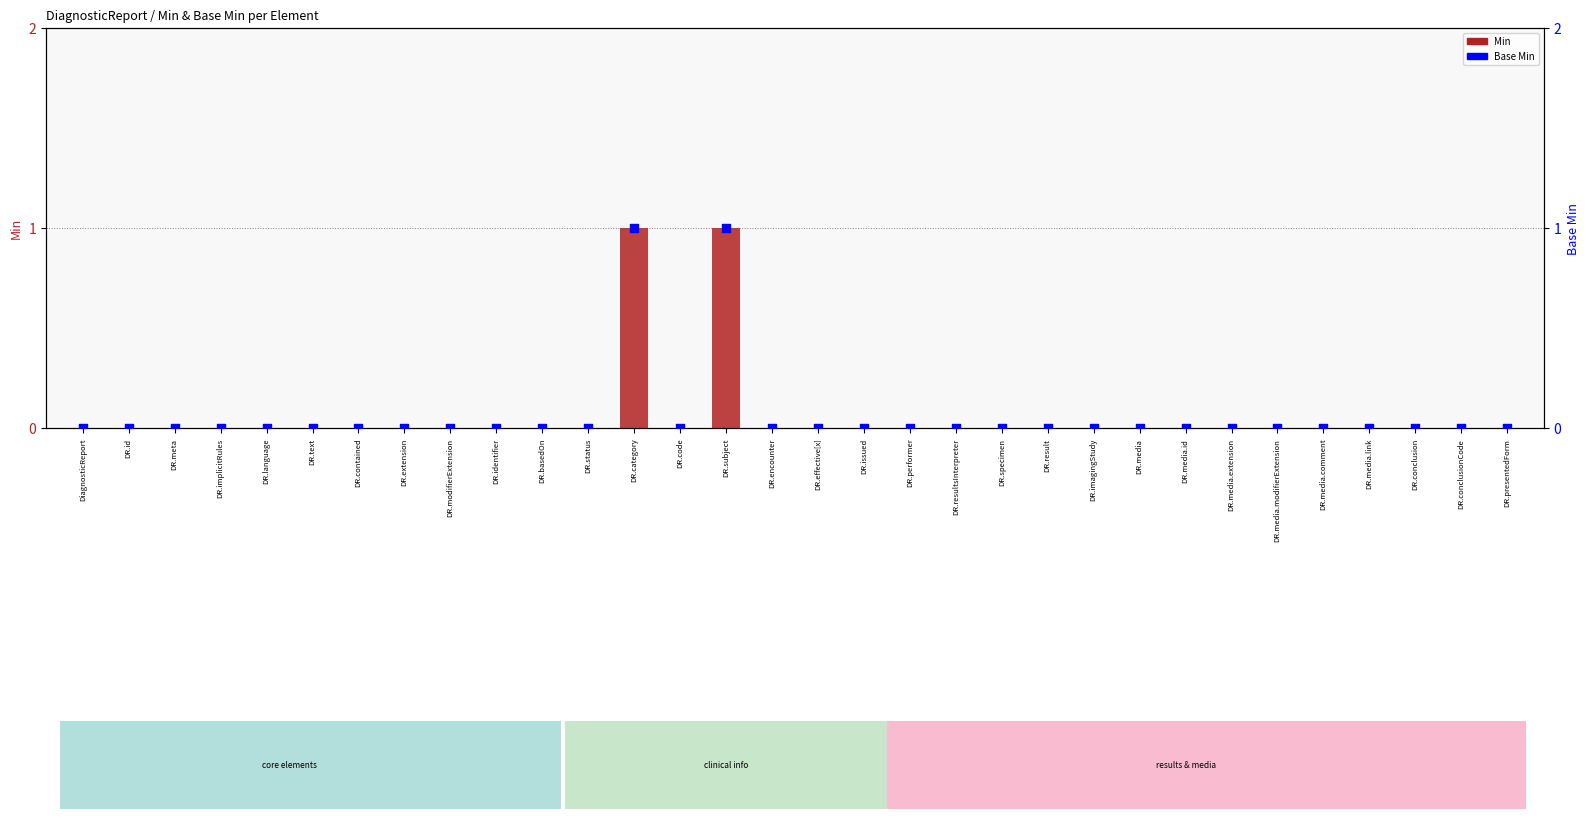

What are all the series names shown in the legend?

Min, Base Min